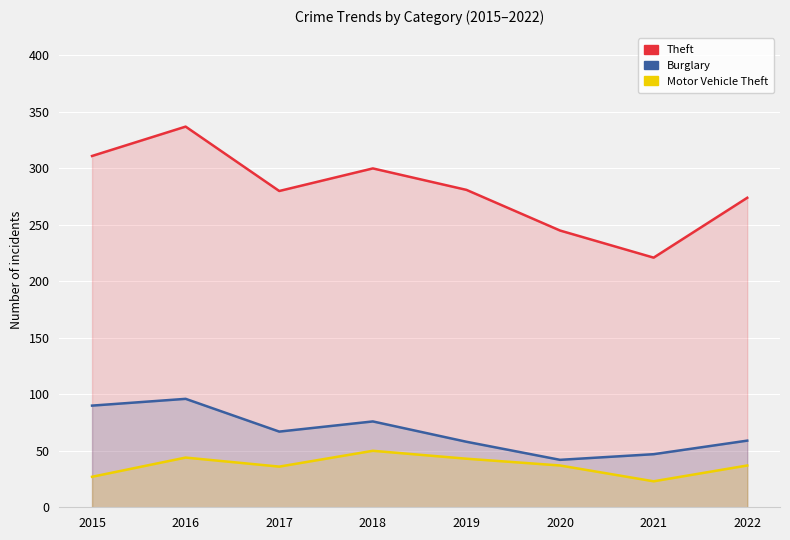

Which series has the largest total across all categories?

Theft